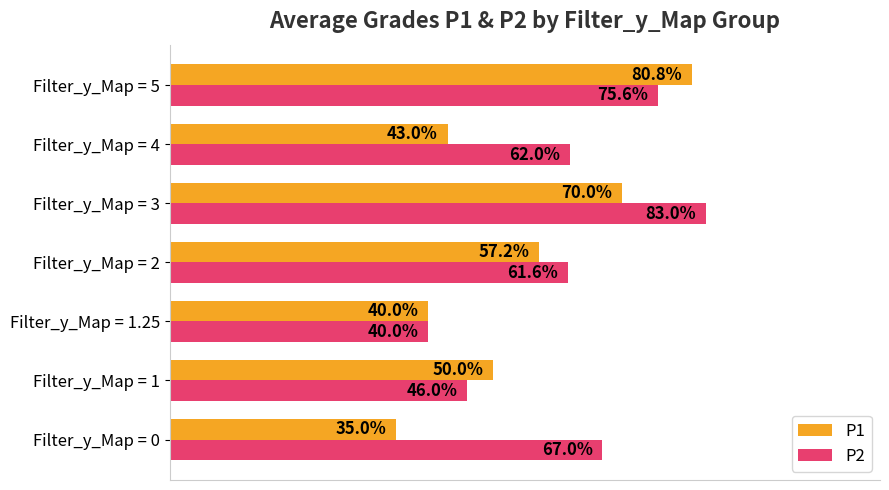

Which series has the widest spread of values?

P1